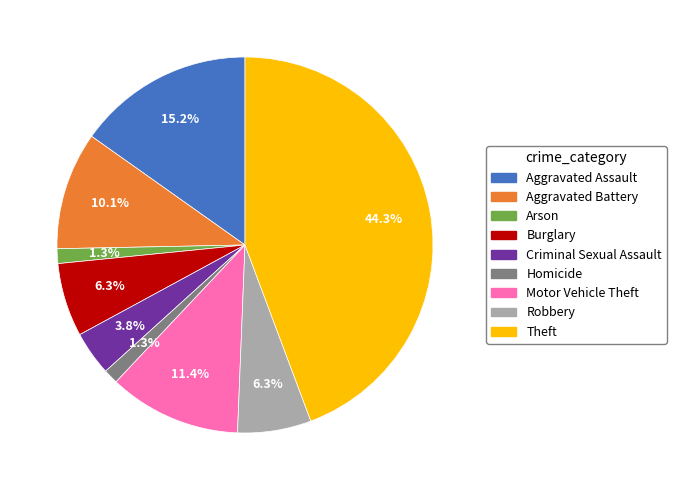

How many segments does this pie chart have?

9